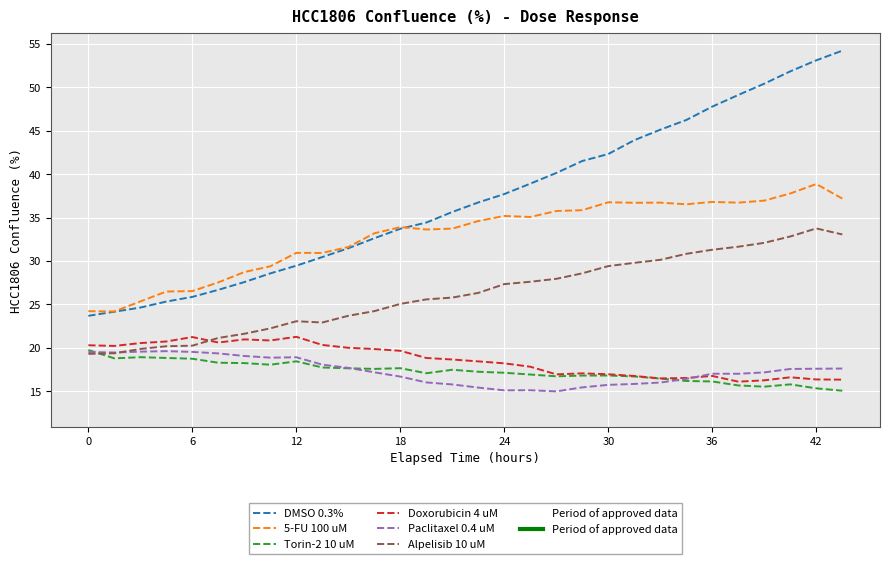

What is the smallest value displayed?

15.0